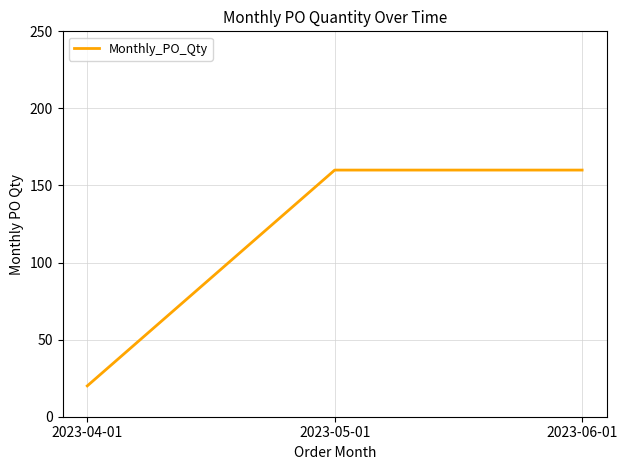

What is the minimum value shown in the chart?

20